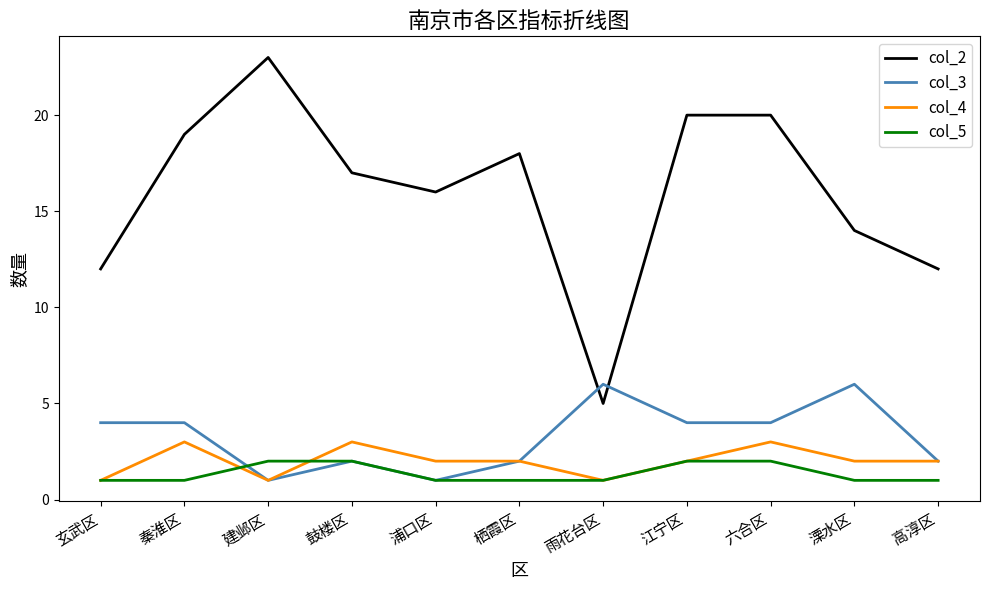

True or false: col_5 and col_4 cross at least once.

True